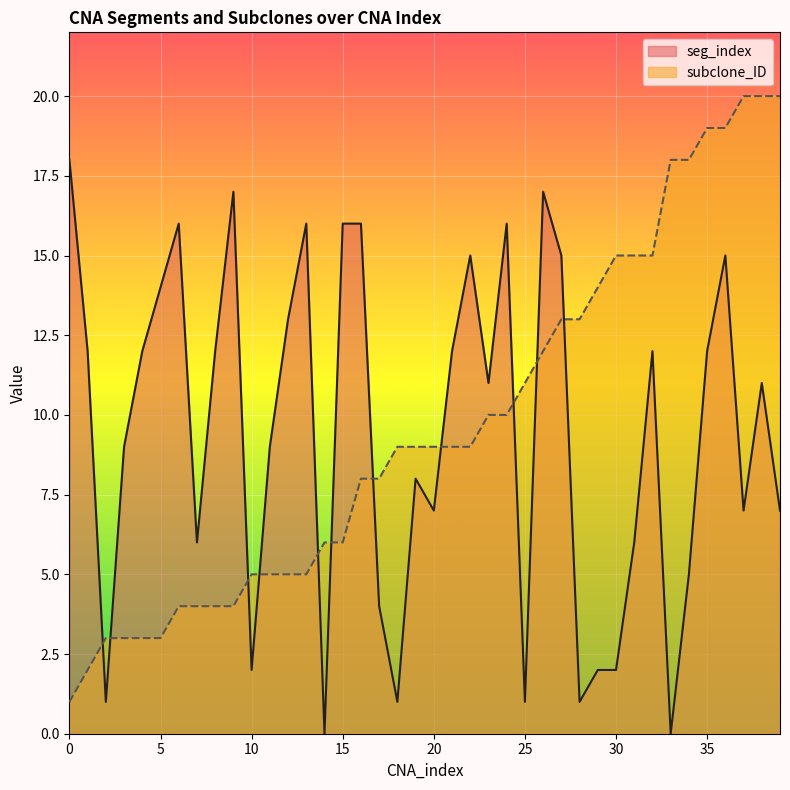

Is it true that seg_index equals 6 at 31?

True